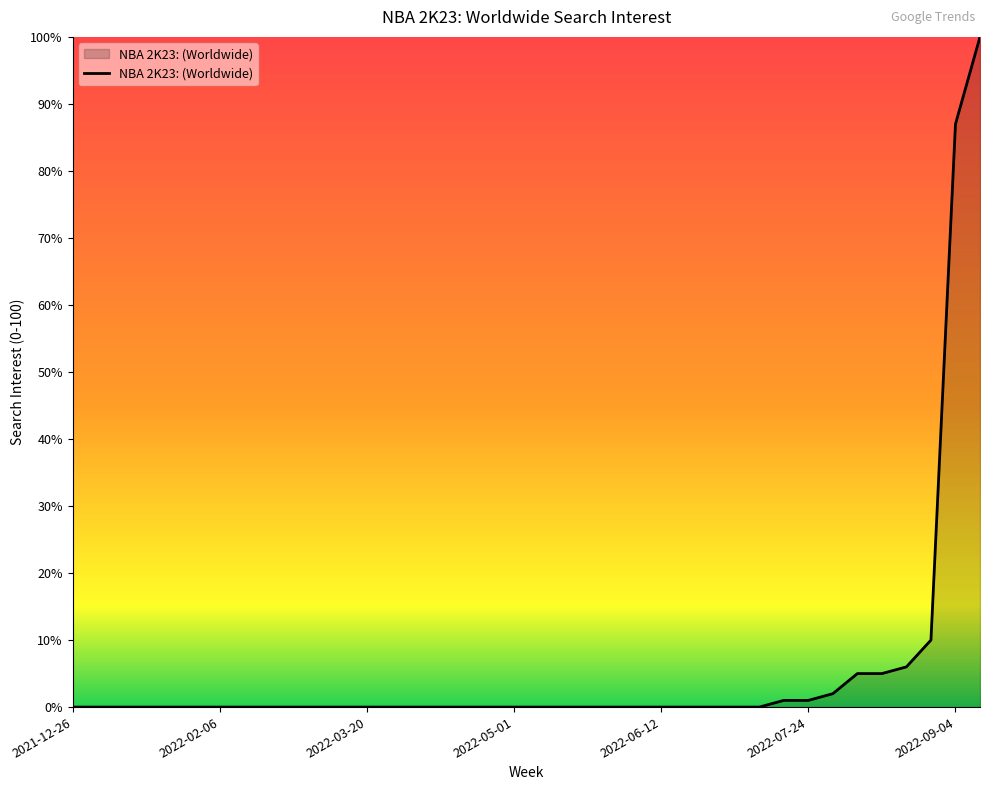

What is the difference between the maximum and minimum values?

100